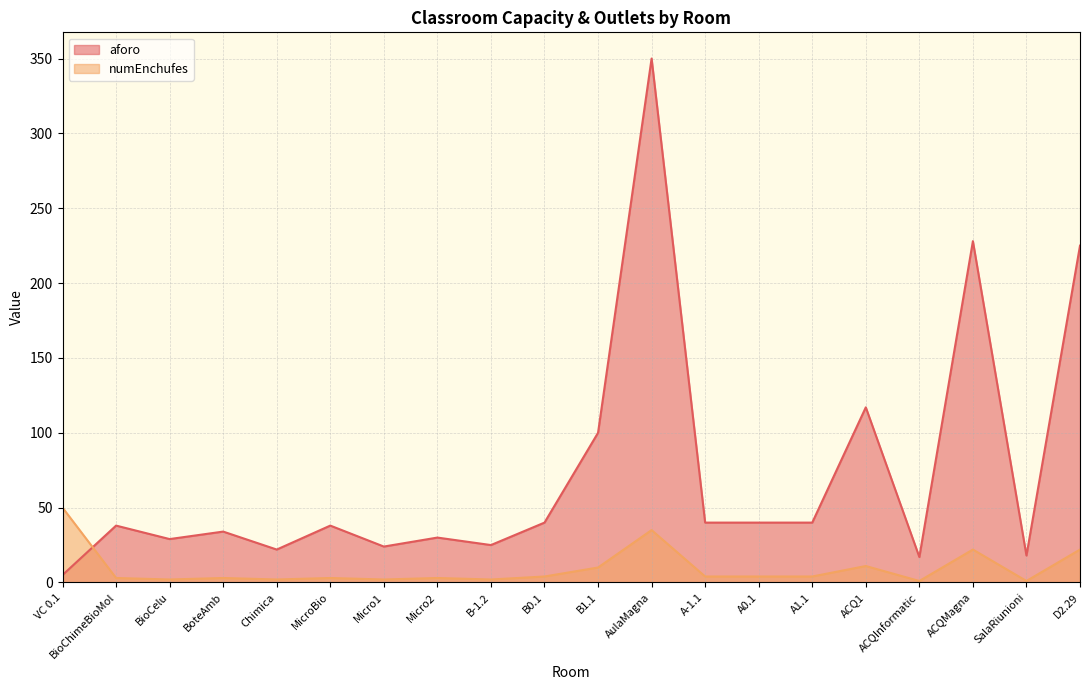

How many data points does each series have?

20